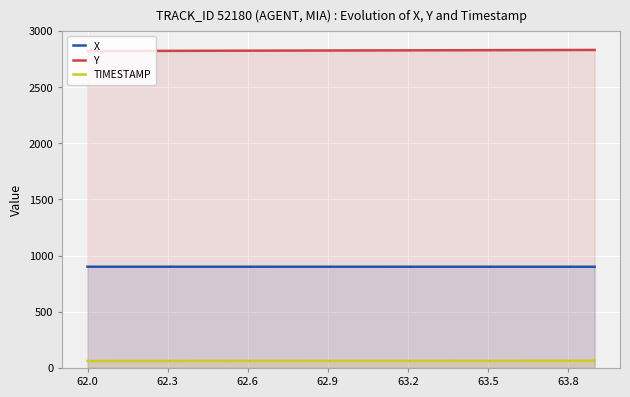

What is the difference between the maximum and second lowest values in the Y series?

9.2